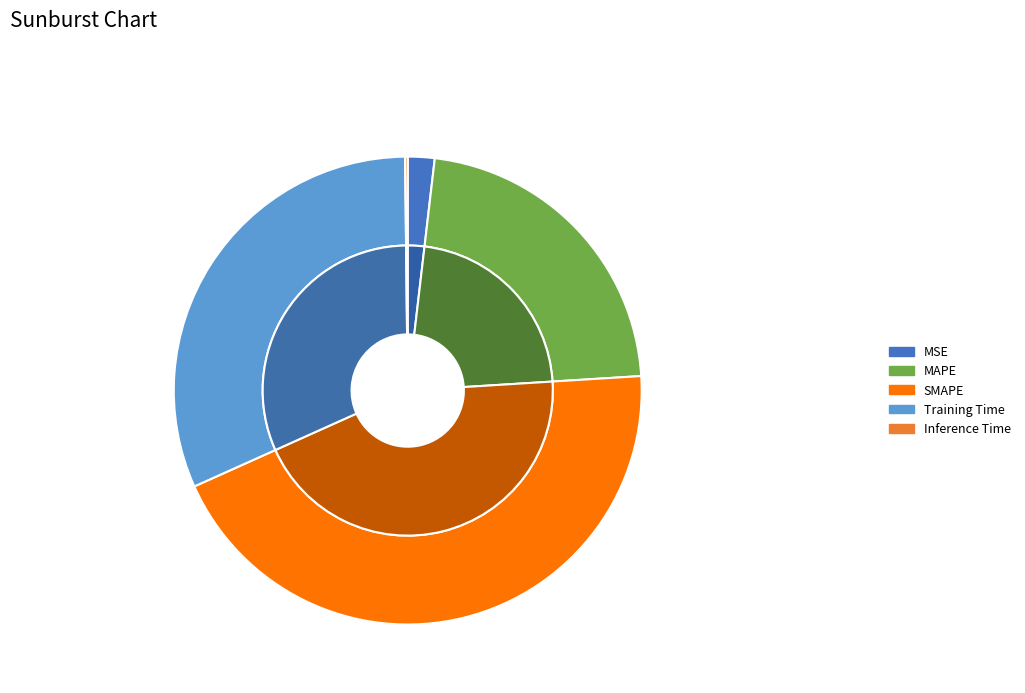

The MAPE slice represents 22% of the pie. True or false?

True